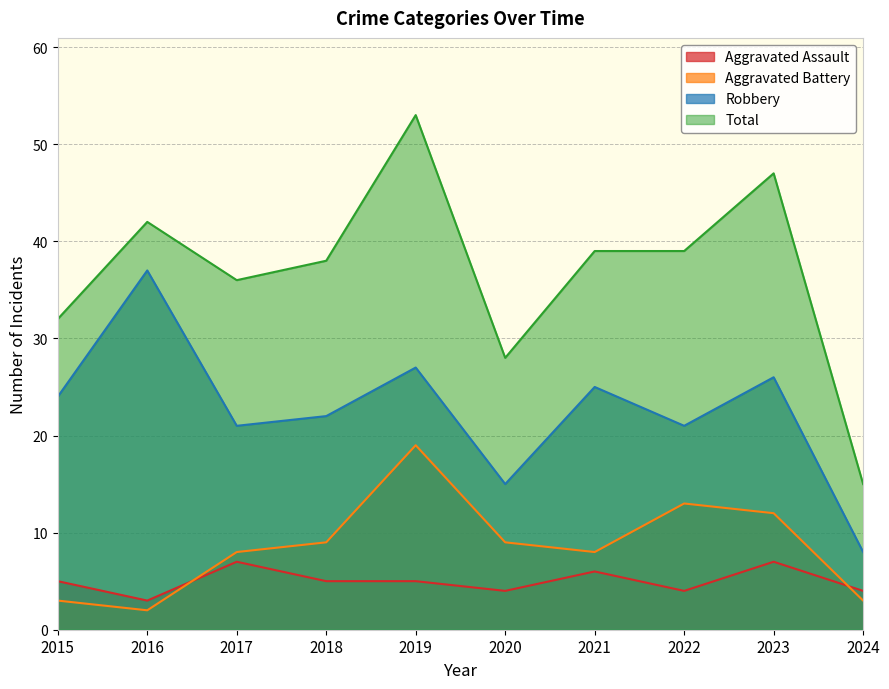

True or false: Robbery has a value of 8 at 2024.

True